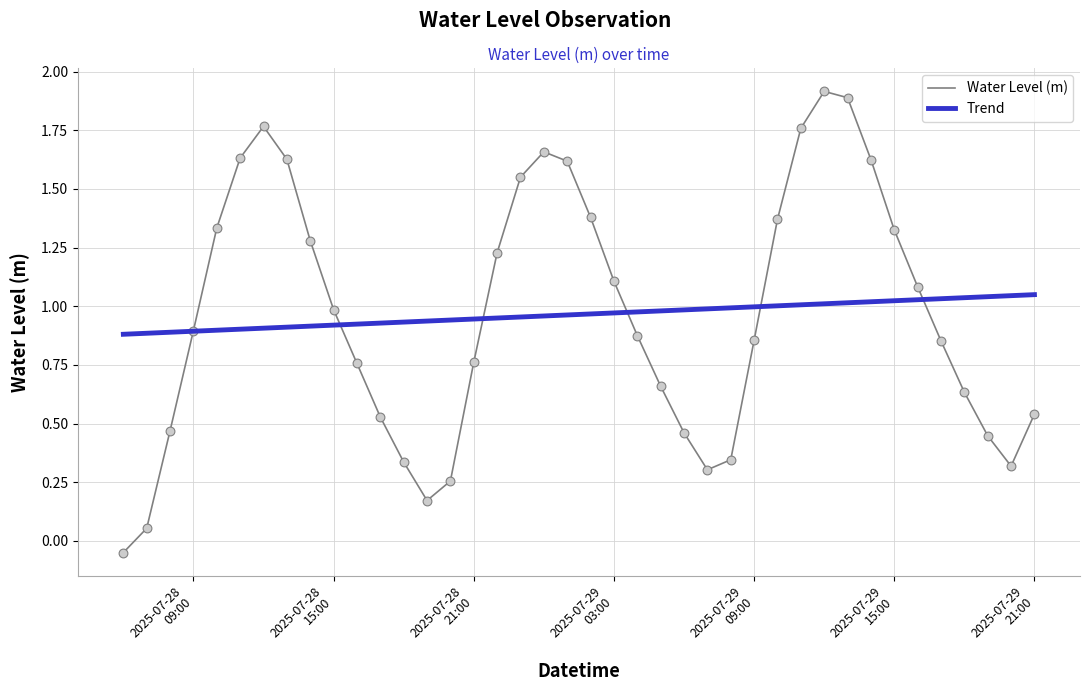

Which series has the widest spread of values?

Water Level (m)